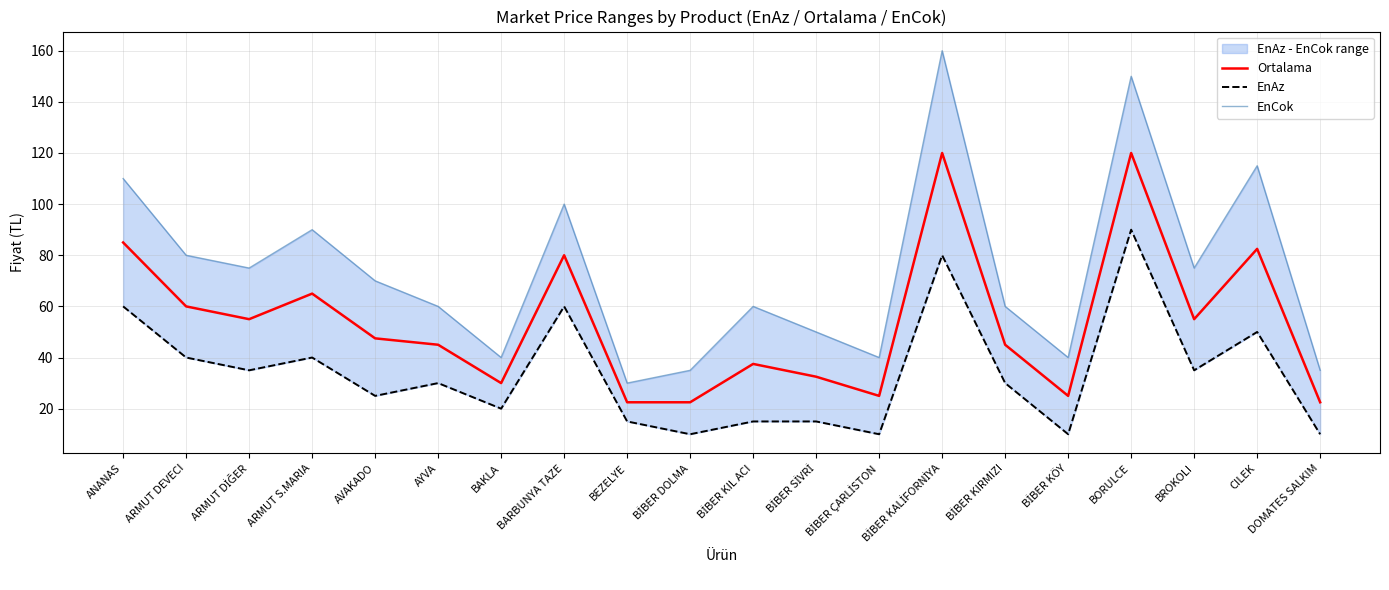

In Ortalama, how many points are higher than both neighbors (excluding endpoints)?

6